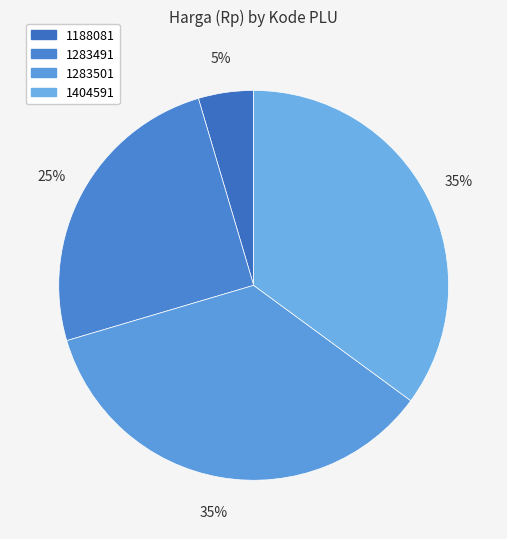

True or false: 1188081 accounts for 5% of the total.

True